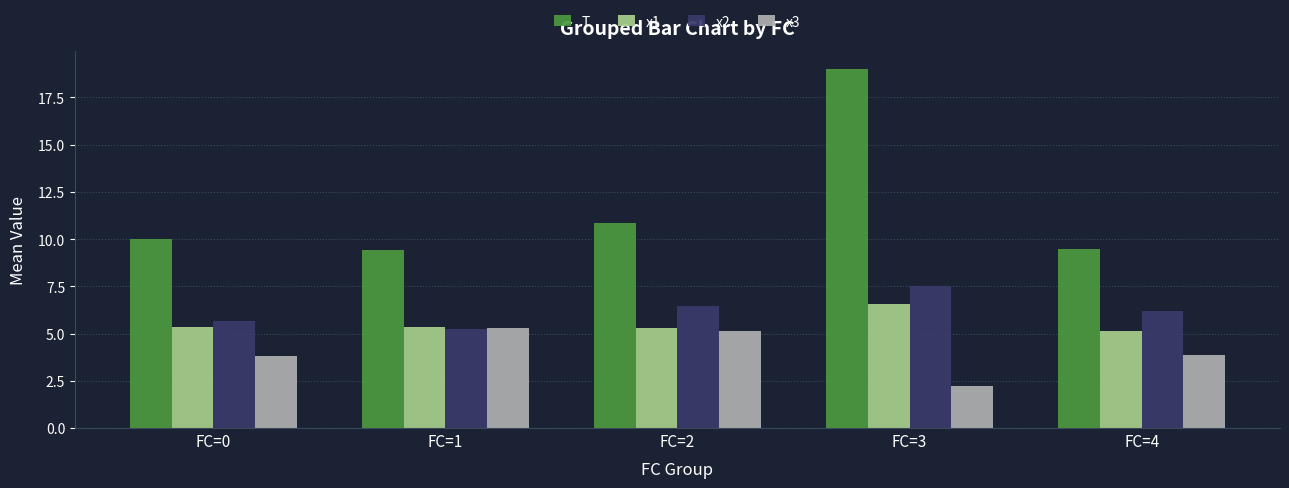

What is the value of the x3 bar at the 5th from the left?

3.9